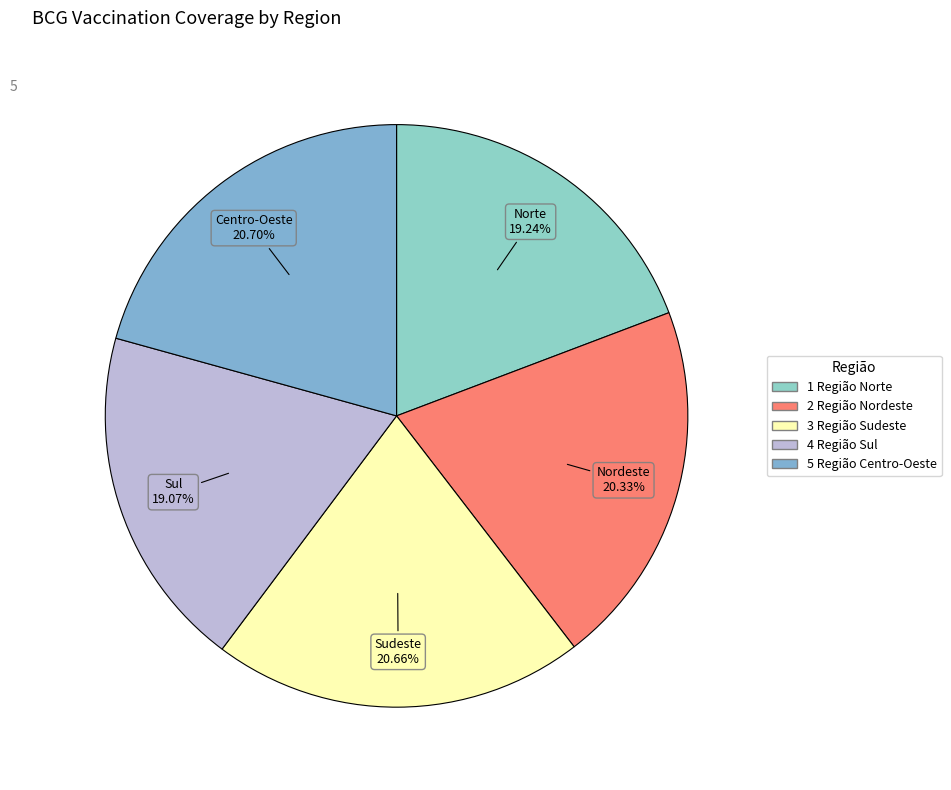

What portion of the pie excludes 4 Região Sul?

80.9%